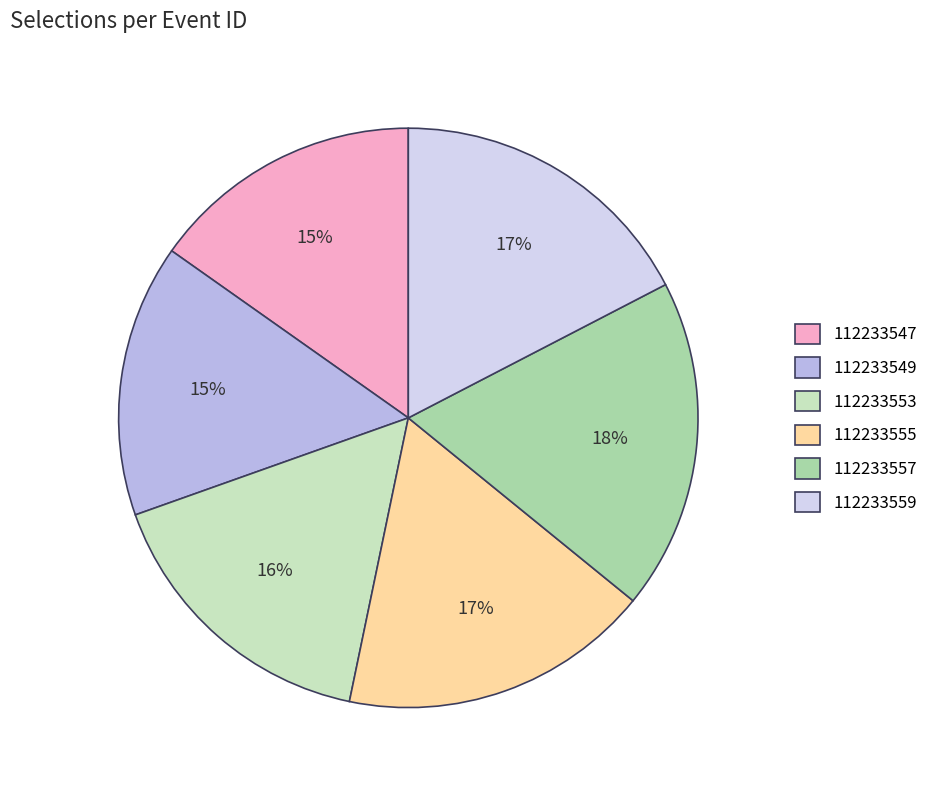

Which slice is the largest?

112233557